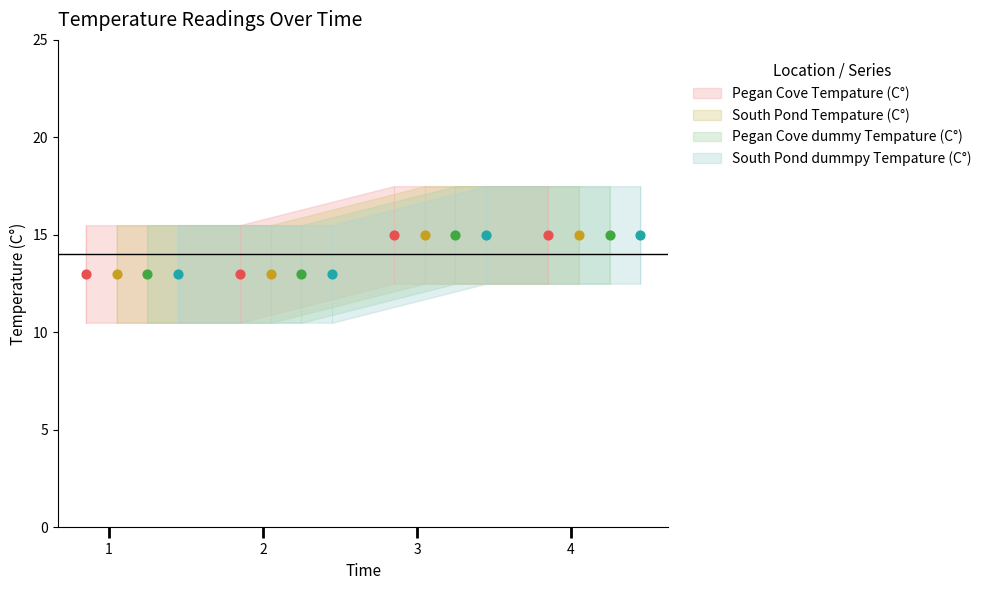

Which series has the widest spread of Y values?

Pegan Cove Tempature (C°)